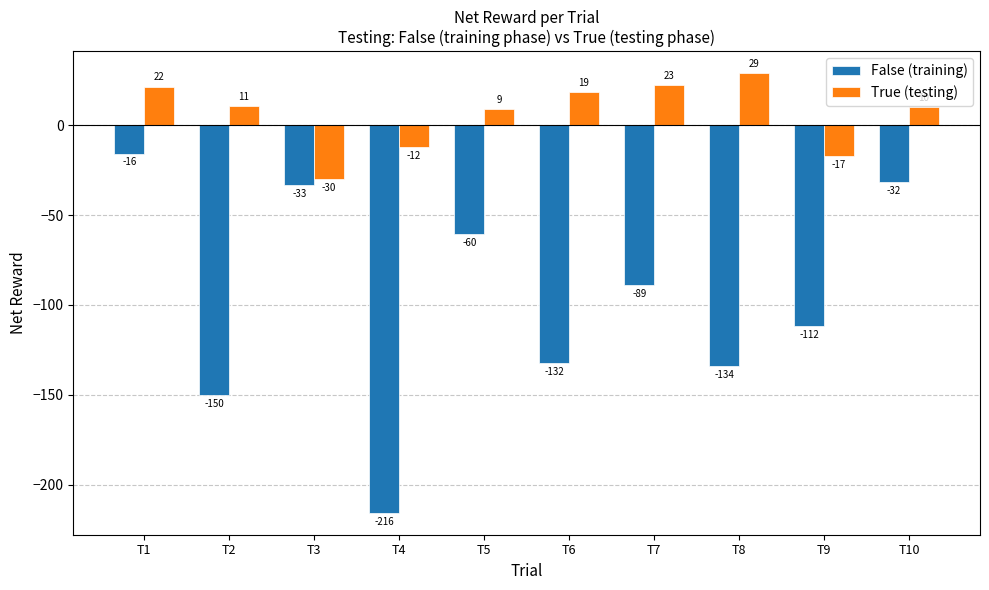

How many values in the True (testing) series exceed 10?

6